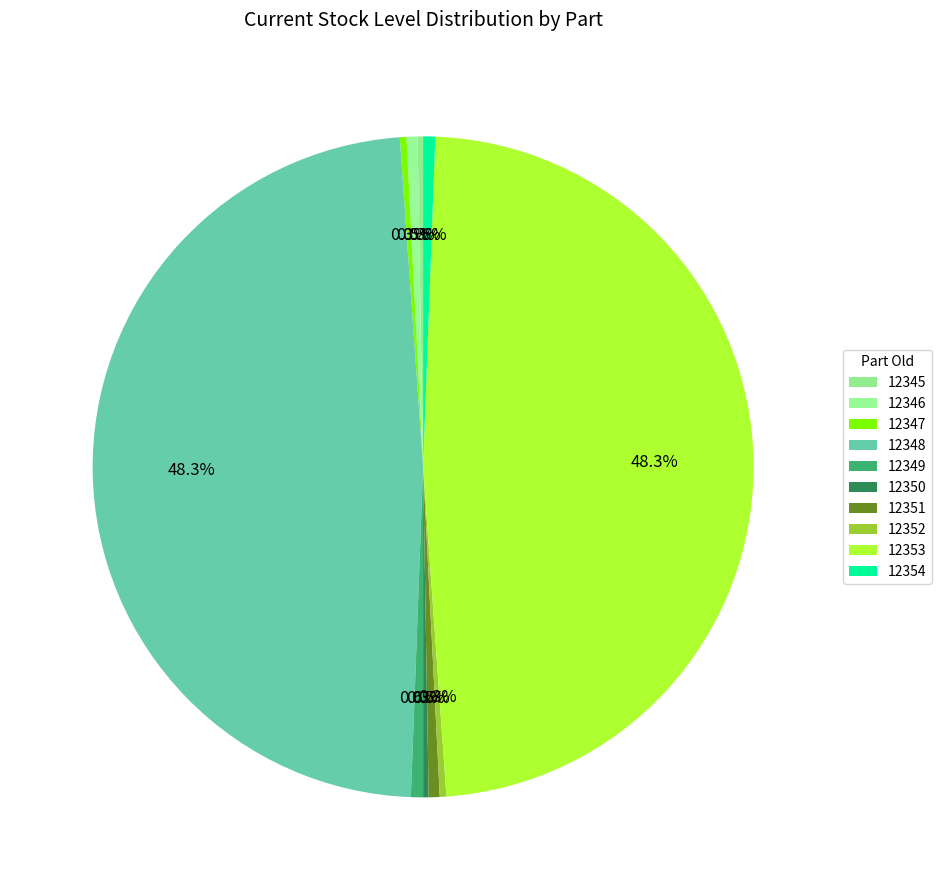

How many slices are in this pie chart?

10